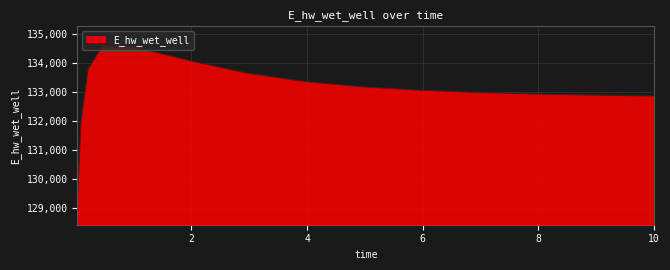

True or false: the data has more than 0 interior local peaks.

True